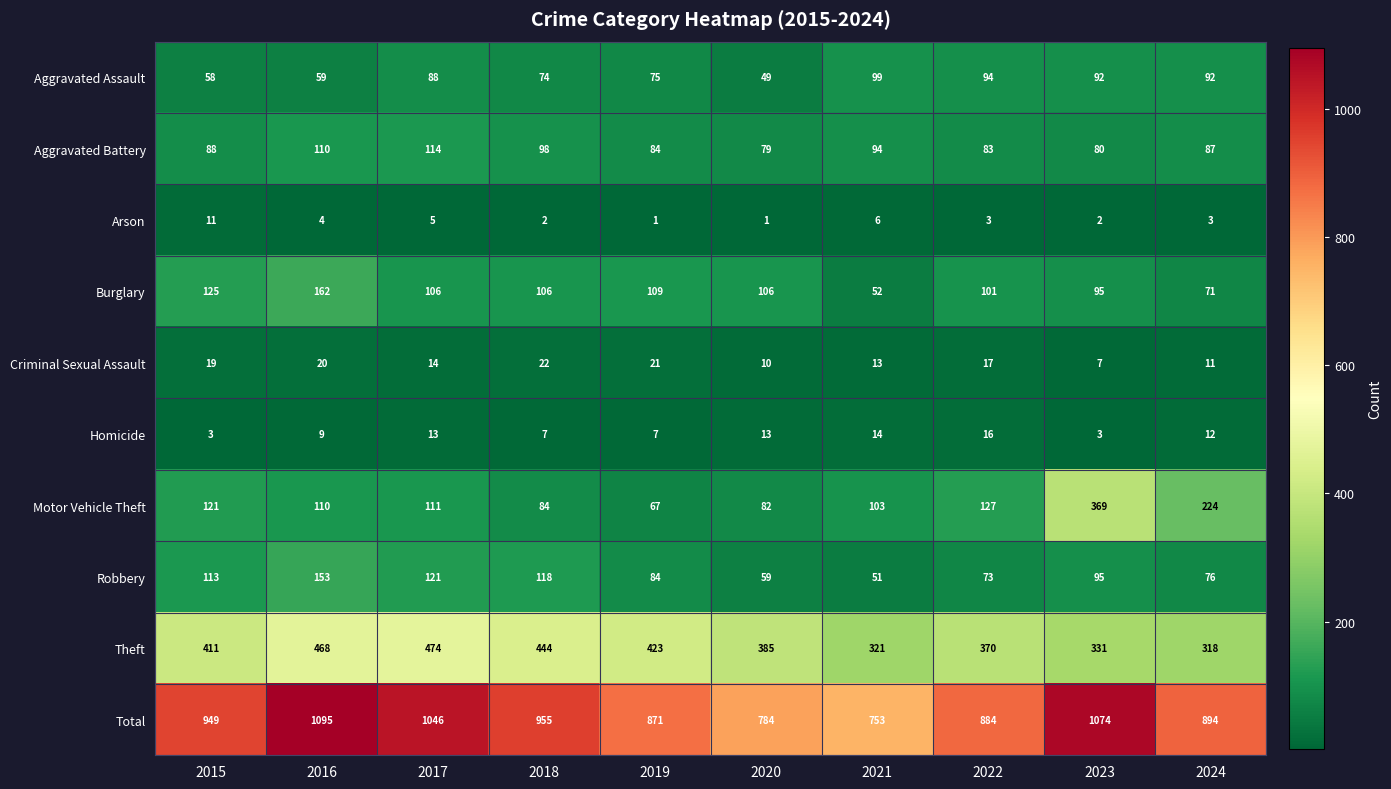

How many data points does each series have?

10